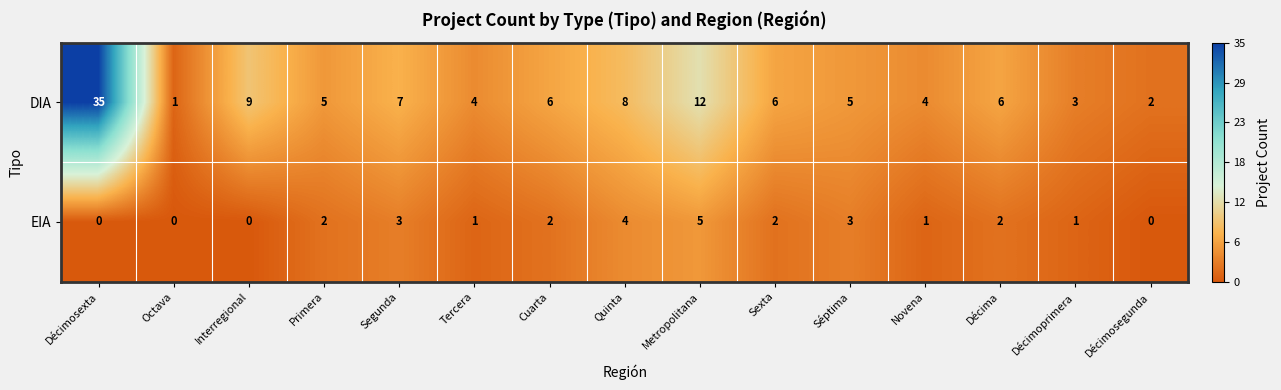

Reading left to right, what are all the values shown in this chart?

DIA: 35	1	9	5	7	4	6	8	12	6	5	4	6	3	2
EIA: 0	0	0	2	3	1	2	4	5	2	3	1	2	1	0